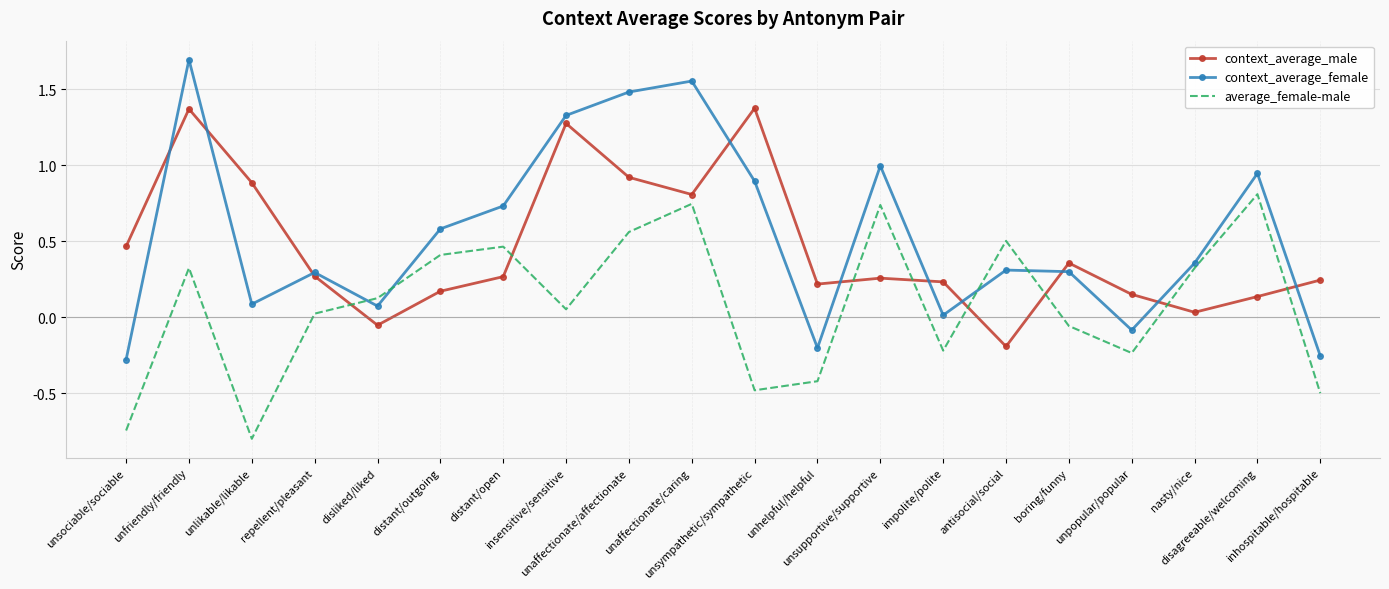

At which label does average_female-male reach its minimum?

unlikable/likable